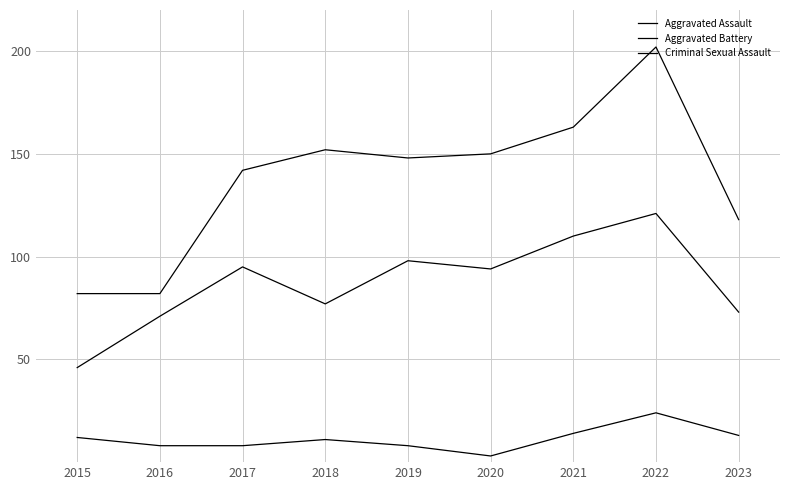

What is the value of the Aggravated Battery point at the 9th from the left?

118